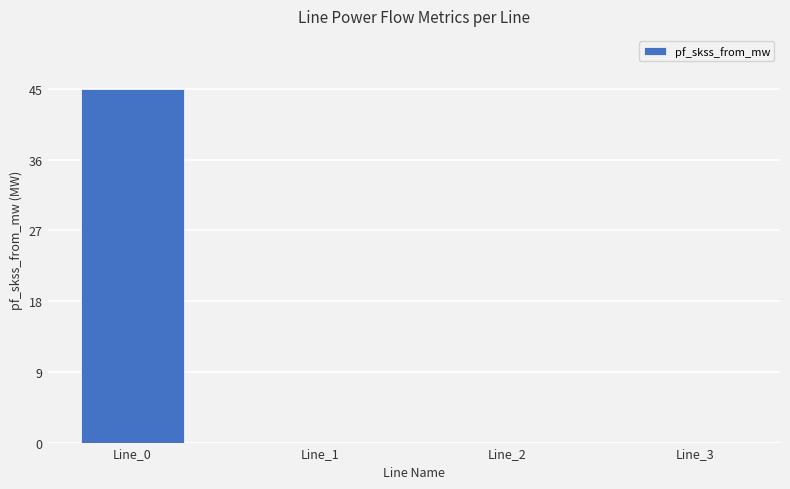

Between Line_2 and Line_0, which is larger?

Line_0